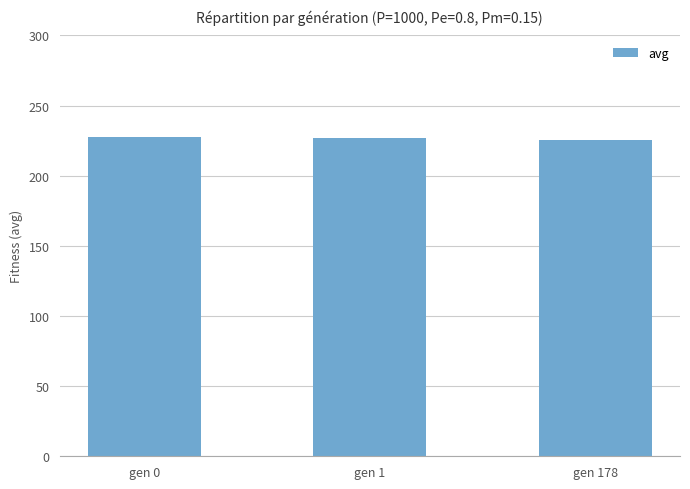

The chart shows a value of 227.8 at gen 0. True or false?

True